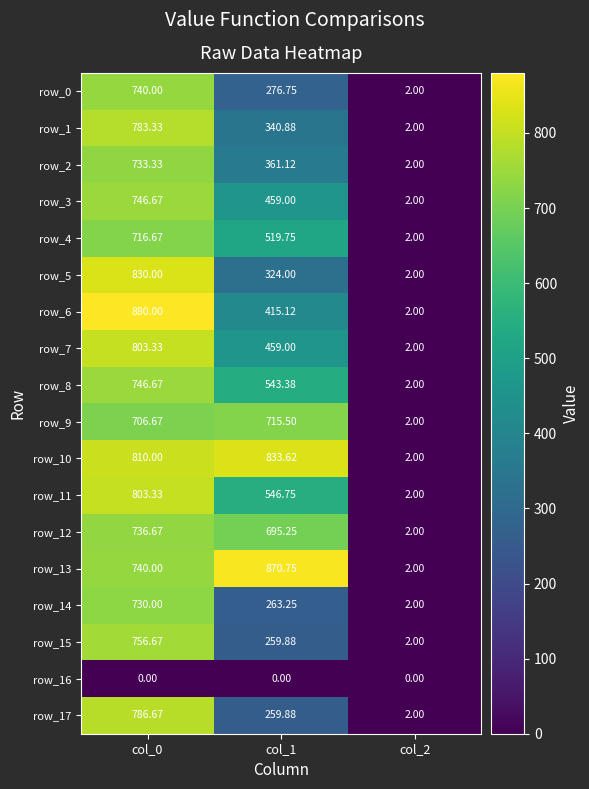

Is the value of row_10 at col_1 greater than the value of row_5 at col_1?

Yes